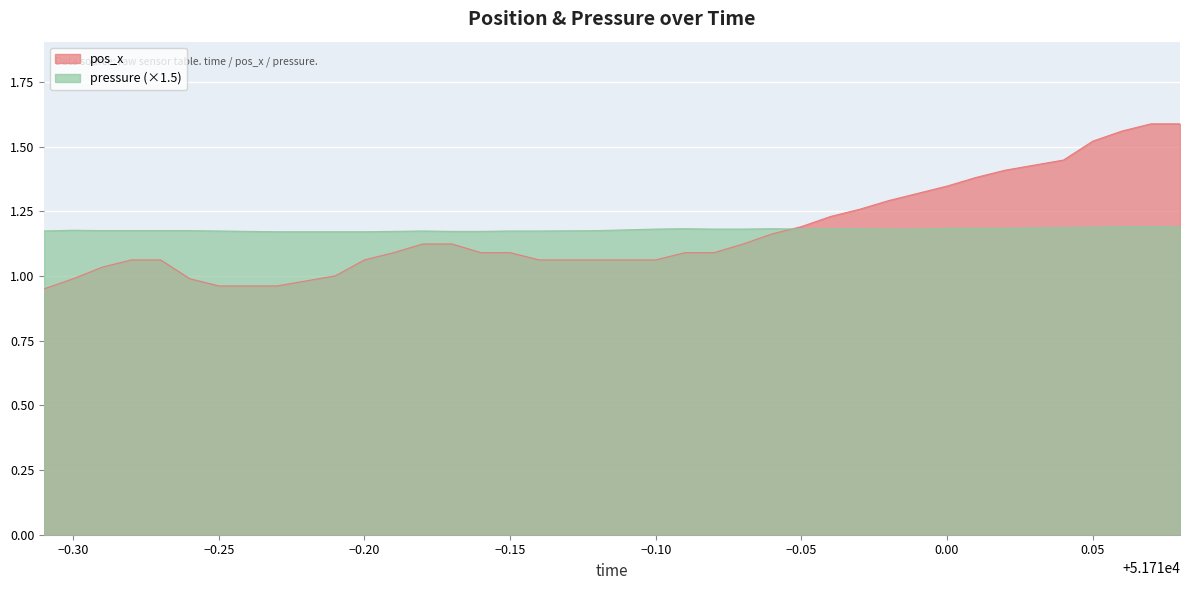

What is the label of the 22nd point from the left?

51709.92